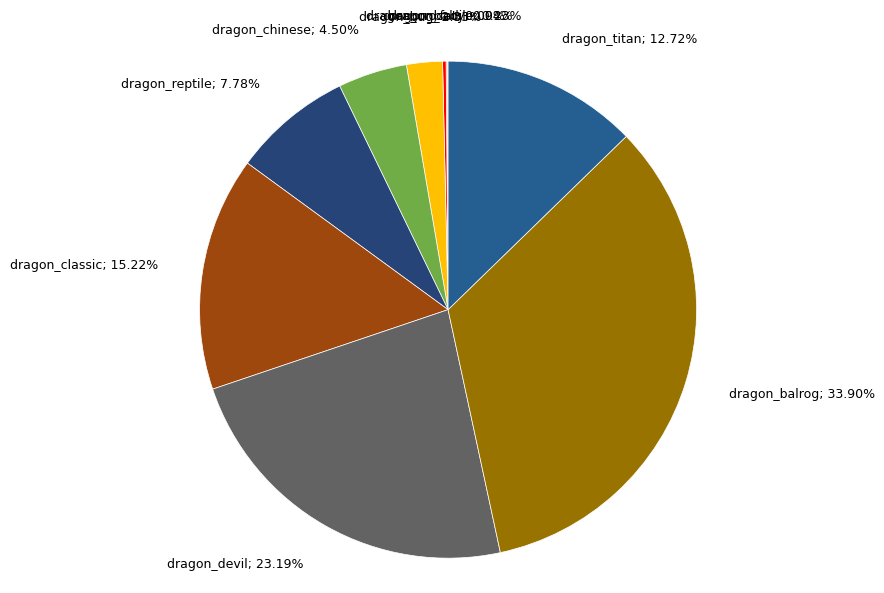

Which category has the biggest portion of the pie?

dragon_balrog